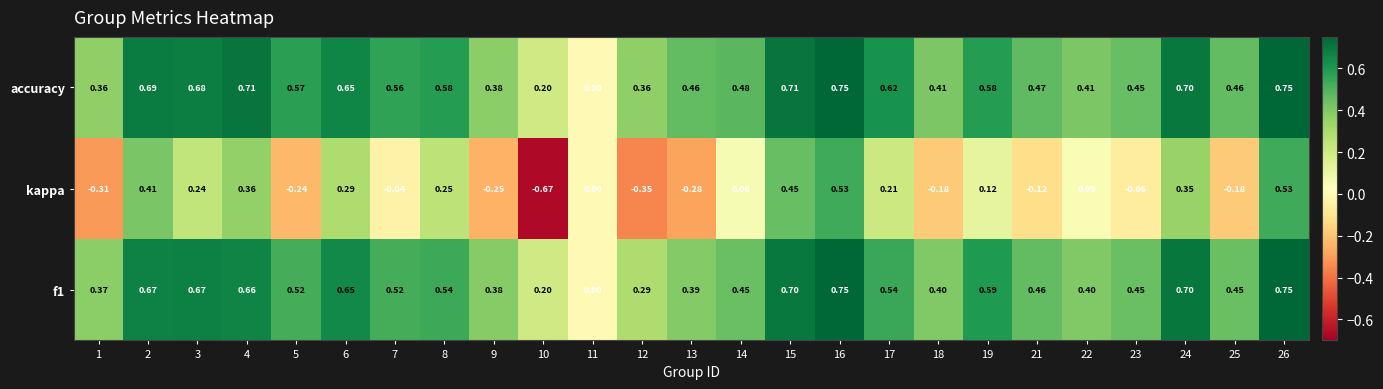

Is the value of f1 at 17 greater than the value of accuracy at 23?

Yes